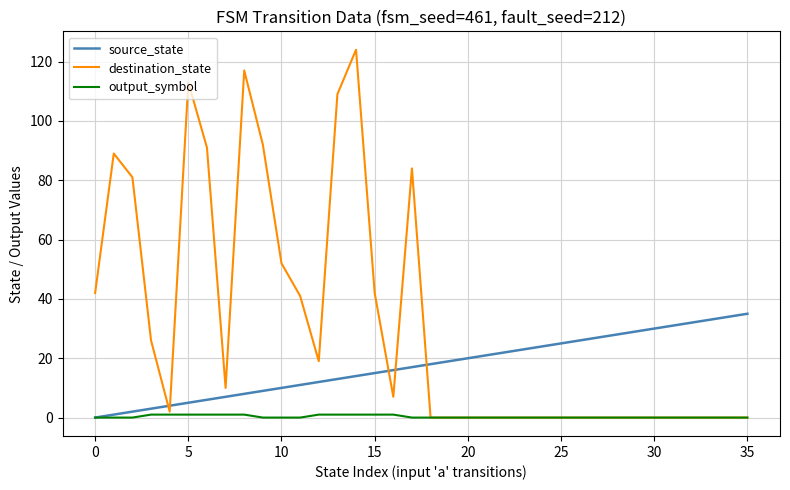

Which series has the widest spread of values?

destination_state